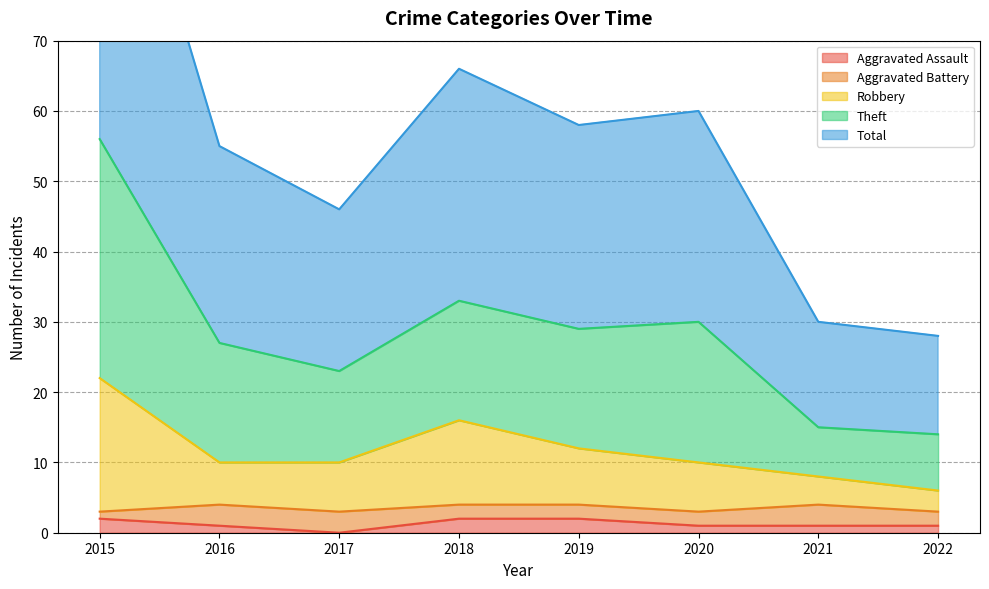

At which label does Robbery reach its peak?

2015